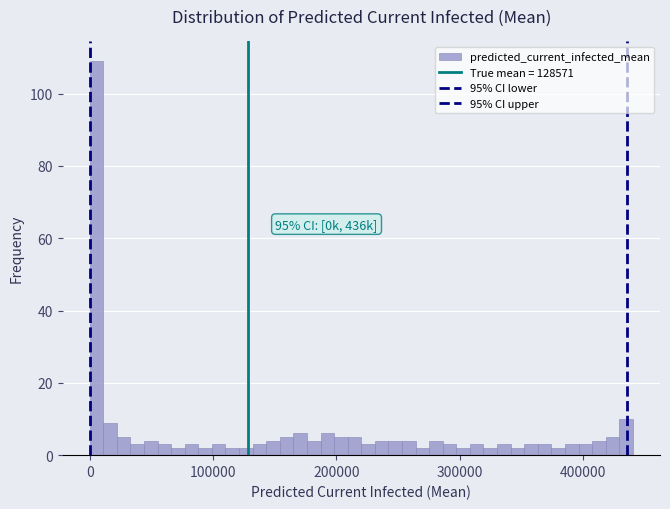

Read against the x-axis, roughly where is the centre of the tallest bar?

10000